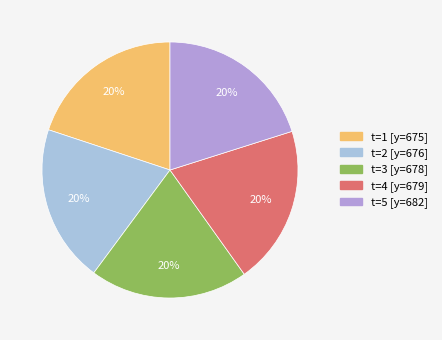

Count the number of slices in the pie.

5